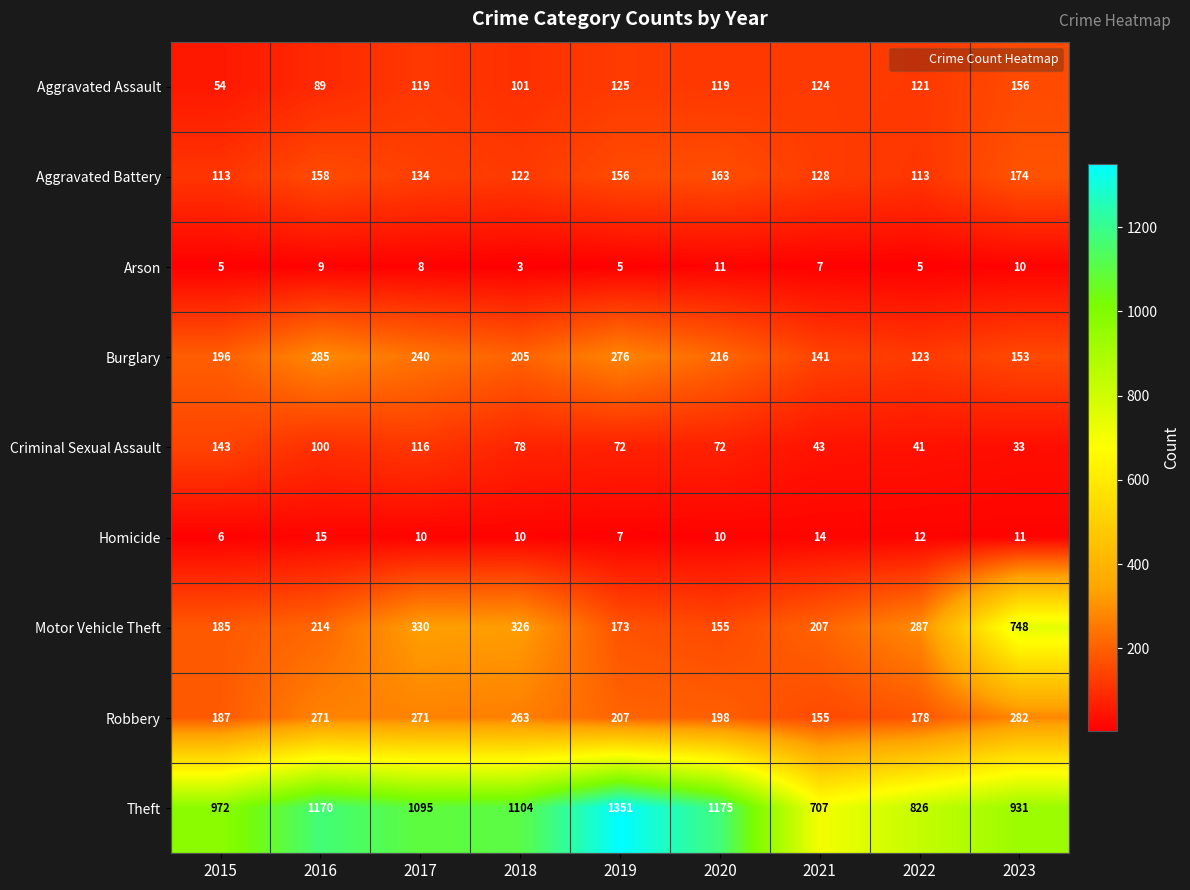

Between 2019 and 2022, which series saw the biggest shift?

Theft